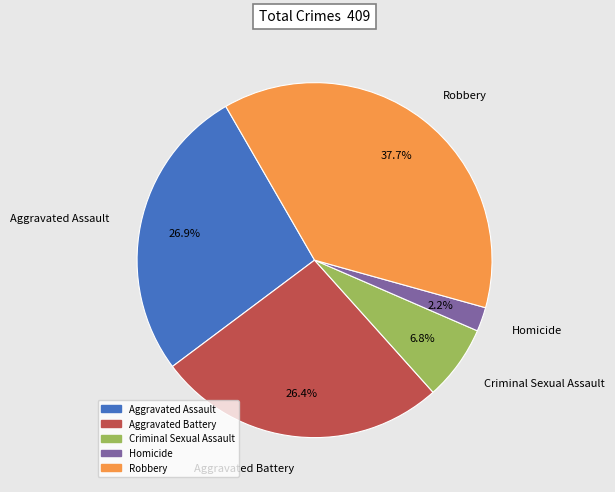

Approximately how many times larger is the value at Robbery compared to Aggravated Battery?

1.4